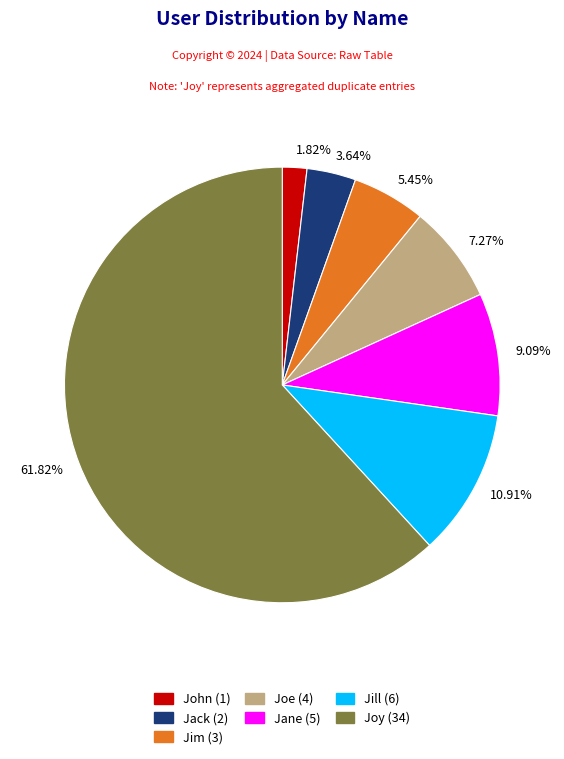

Which slice is the smallest?

1.82%